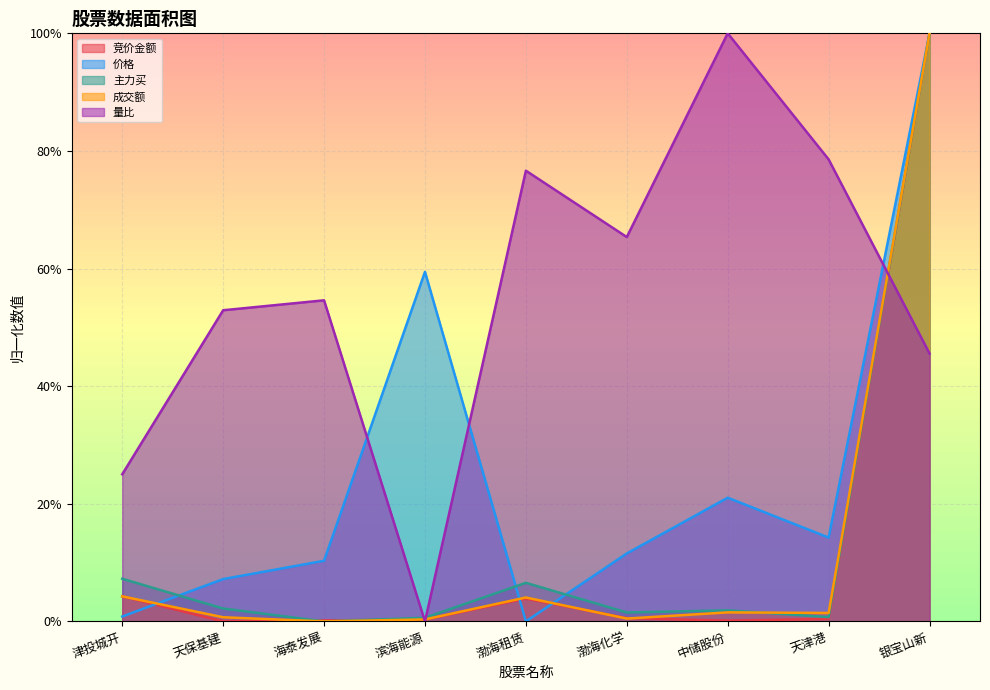

Is it true that 竞价金额 equals 0.1 at 津投城开?

False